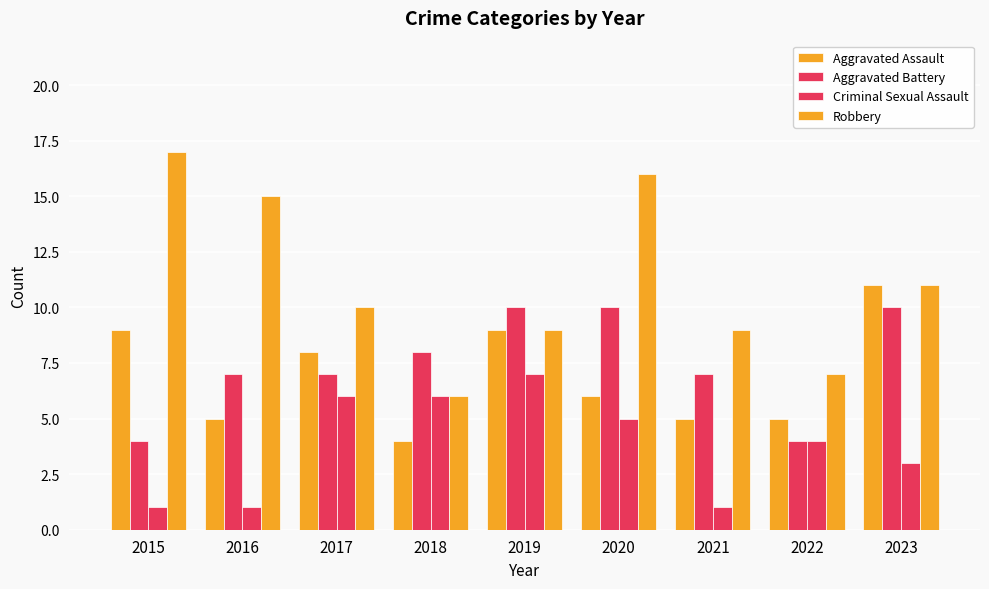

Is the value of Robbery at 2023 greater than the value of Criminal Sexual Assault at 2019?

Yes